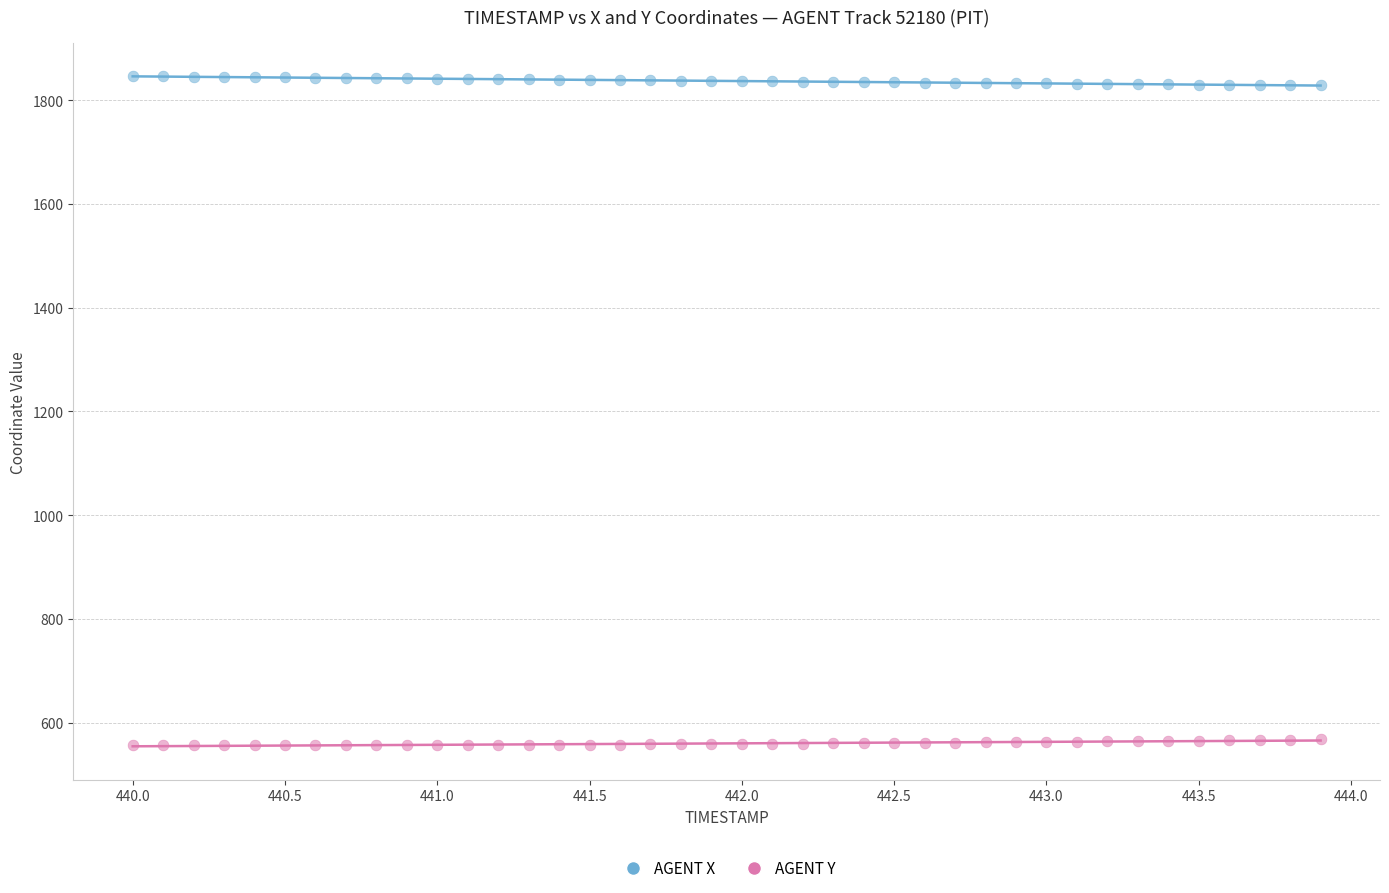

Which series reaches the minimum Y coordinate?

AGENT Y